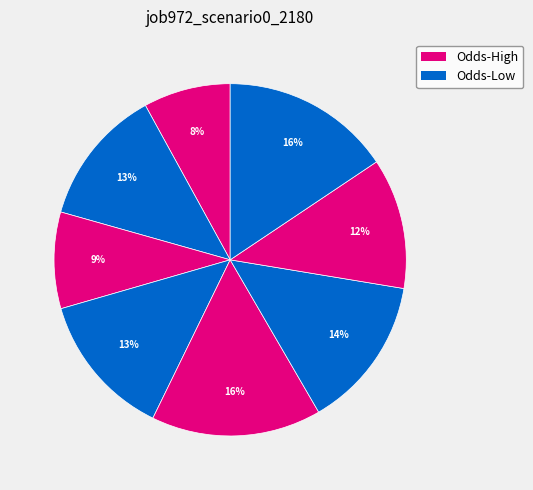

Is there any slice that represents more than half of the pie?

No